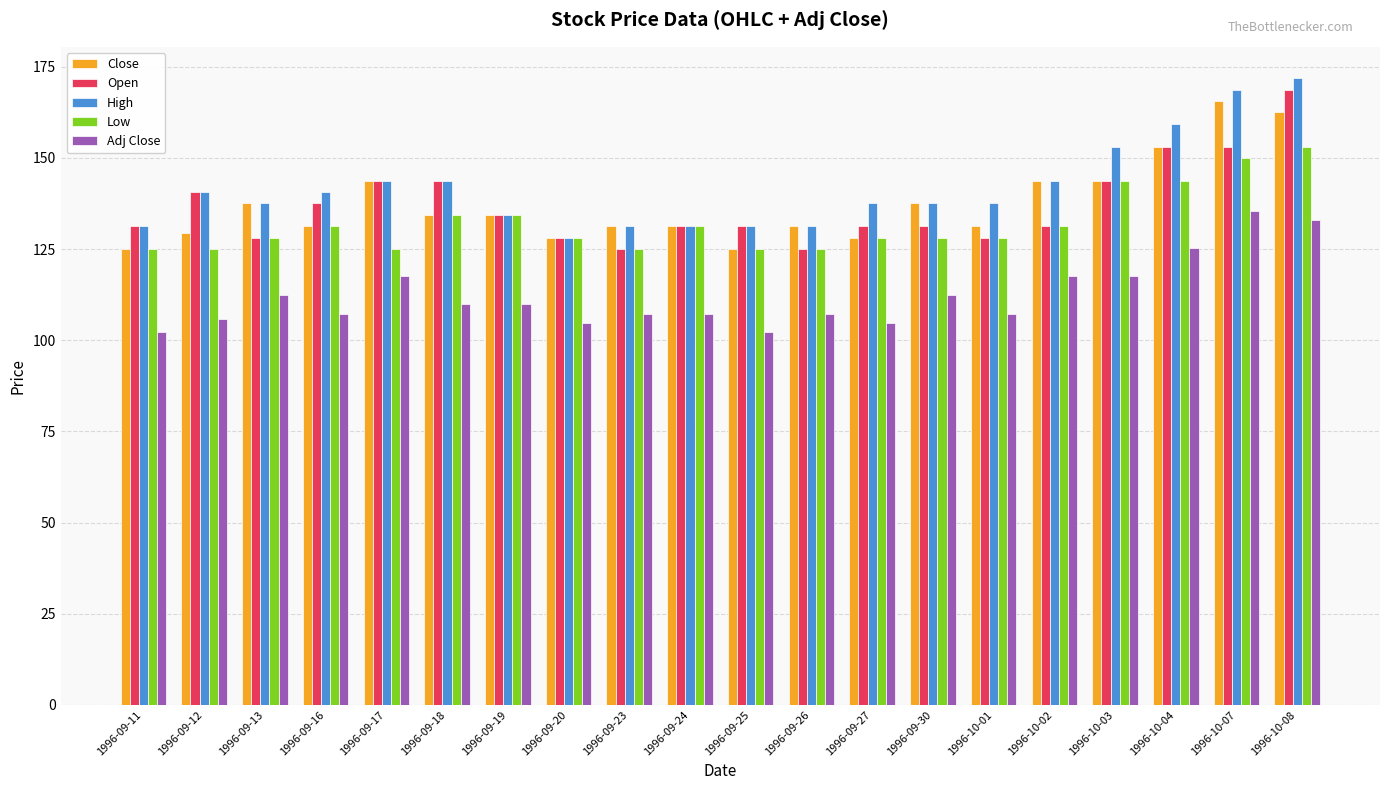

What is the spread (max minus min) of values at 1996-09-26?

24.0